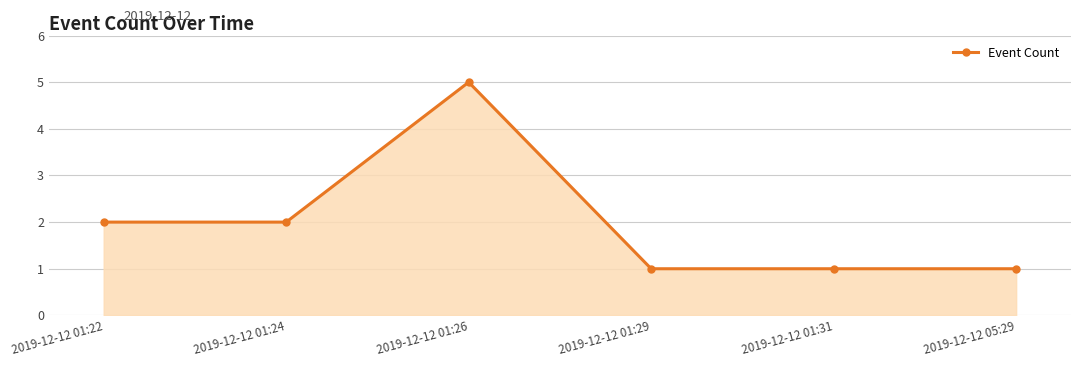

Which label corresponds to the largest value in the chart?

2019-12-12 01:26